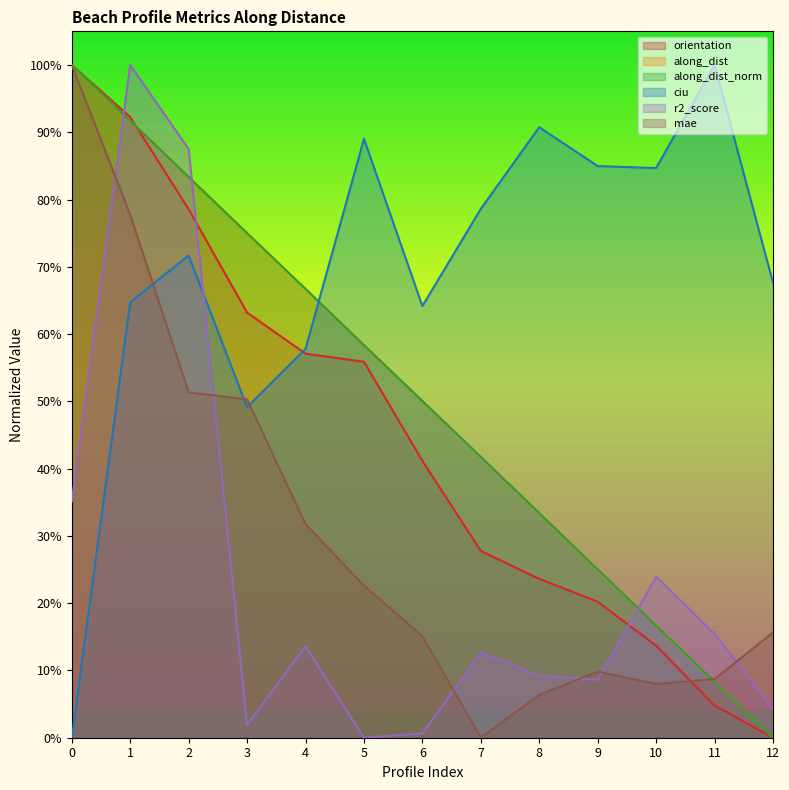

Is the value of mae at nzd0143-0001 greater than the value of along_dist at nzd0143-0008?

Yes